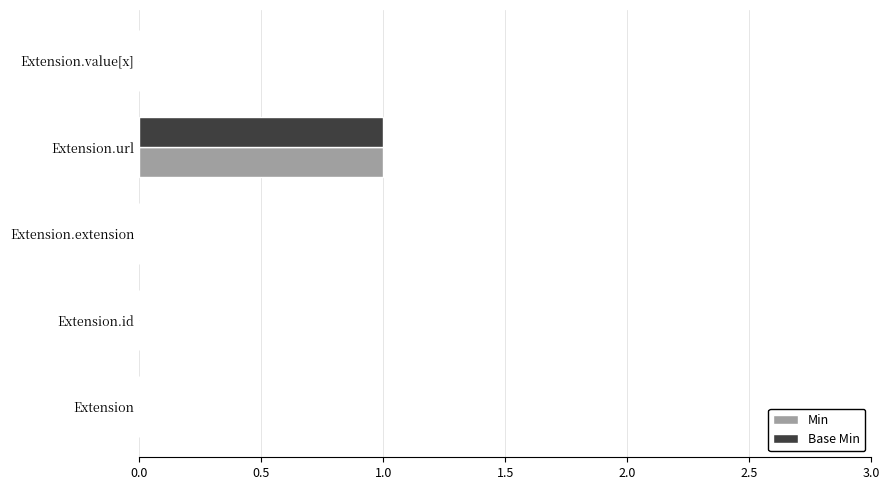

Is the value of Base Min at Extension.extension greater than the value of Min at Extension.url?

No